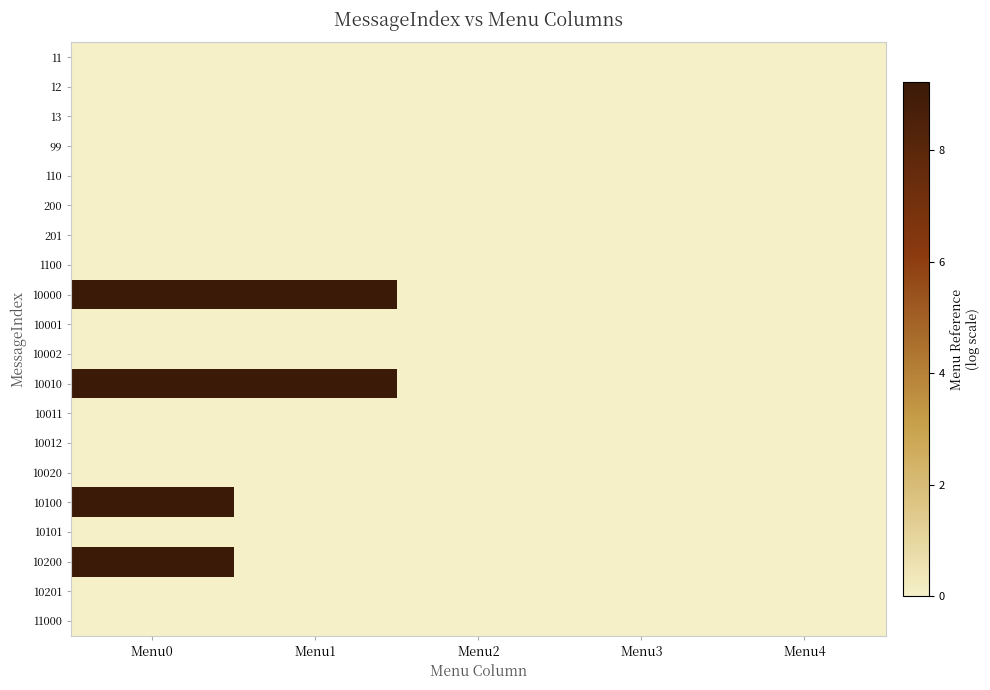

Reading right to left, what are all the values shown in this chart?

11: Menu4=0.0	Menu3=0.0	Menu2=0.0	Menu1=0.0	Menu0=0.0
12: Menu4=0.0	Menu3=0.0	Menu2=0.0	Menu1=0.0	Menu0=0.0
13: Menu4=0.0	Menu3=0.0	Menu2=0.0	Menu1=0.0	Menu0=0.0
99: Menu4=0.0	Menu3=0.0	Menu2=0.0	Menu1=0.0	Menu0=0.0
110: Menu4=0.0	Menu3=0.0	Menu2=0.0	Menu1=0.0	Menu0=0.0
200: Menu4=0.0	Menu3=0.0	Menu2=0.0	Menu1=0.0	Menu0=0.0
201: Menu4=0.0	Menu3=0.0	Menu2=0.0	Menu1=0.0	Menu0=0.0
1100: Menu4=0.0	Menu3=0.0	Menu2=0.0	Menu1=0.0	Menu0=0.0
10000: Menu4=0.0	Menu3=0.0	Menu2=0.0	Menu1=9.2	Menu0=9.2
10001: Menu4=0.0	Menu3=0.0	Menu2=0.0	Menu1=0.0	Menu0=0.0
10002: Menu4=0.0	Menu3=0.0	Menu2=0.0	Menu1=0.0	Menu0=0.0
10010: Menu4=0.0	Menu3=0.0	Menu2=0.0	Menu1=9.2	Menu0=9.2
10011: Menu4=0.0	Menu3=0.0	Menu2=0.0	Menu1=0.0	Menu0=0.0
10012: Menu4=0.0	Menu3=0.0	Menu2=0.0	Menu1=0.0	Menu0=0.0
10020: Menu4=0.0	Menu3=0.0	Menu2=0.0	Menu1=0.0	Menu0=0.0
10100: Menu4=0.0	Menu3=0.0	Menu2=0.0	Menu1=0.0	Menu0=9.2
10101: Menu4=0.0	Menu3=0.0	Menu2=0.0	Menu1=0.0	Menu0=0.0
10200: Menu4=0.0	Menu3=0.0	Menu2=0.0	Menu1=0.0	Menu0=9.2
10201: Menu4=0.0	Menu3=0.0	Menu2=0.0	Menu1=0.0	Menu0=0.0
11000: Menu4=0.0	Menu3=0.0	Menu2=0.0	Menu1=0.0	Menu0=0.0